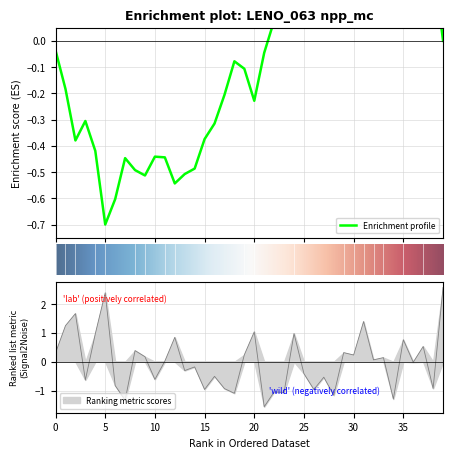

How many distinct data groups are displayed?

1